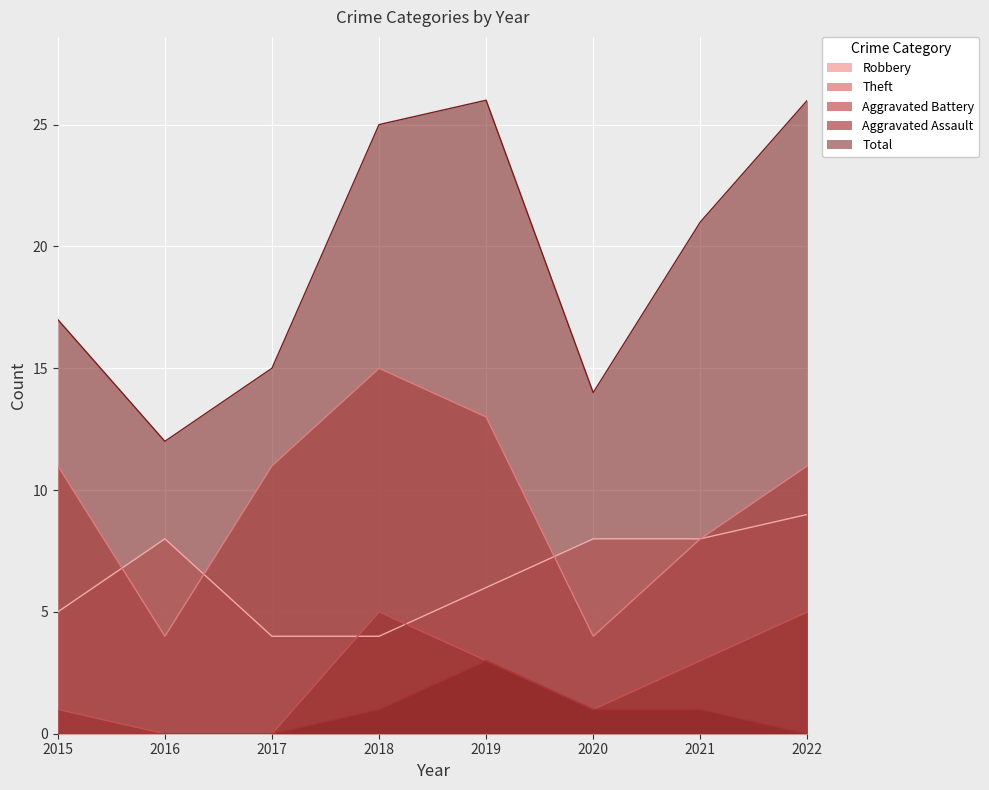

What is the value of the Aggravated Battery point at the 1st from the left?

1